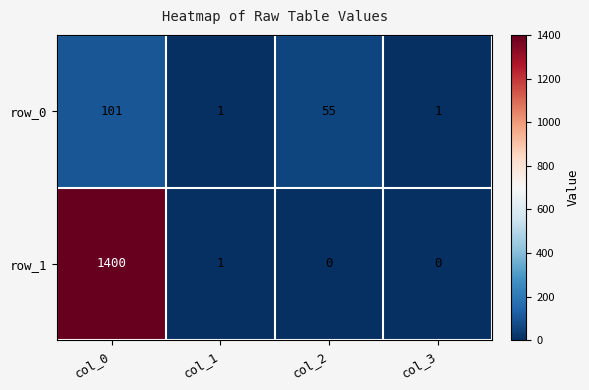

At col_0, list the series in order from largest to smallest.

row_1, row_0